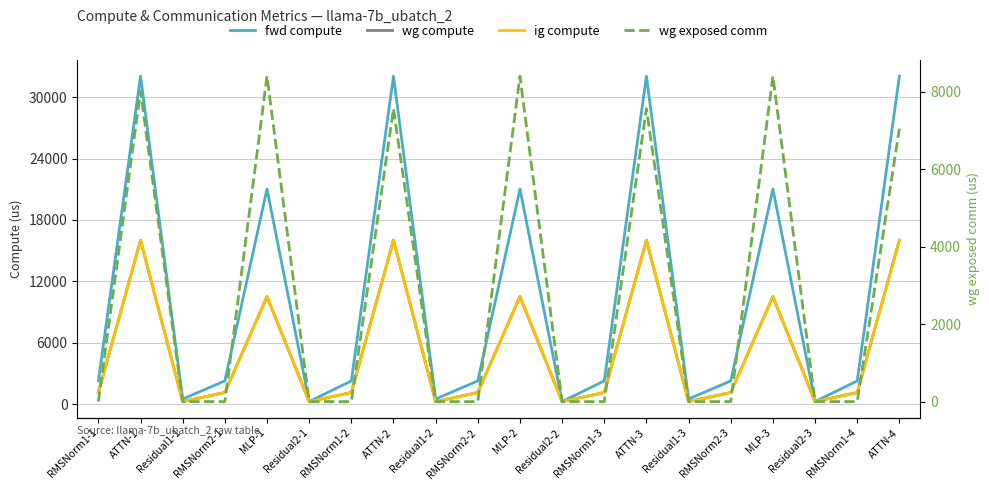

In wg compute, how many points are lower than both neighbors (excluding endpoints)?

6